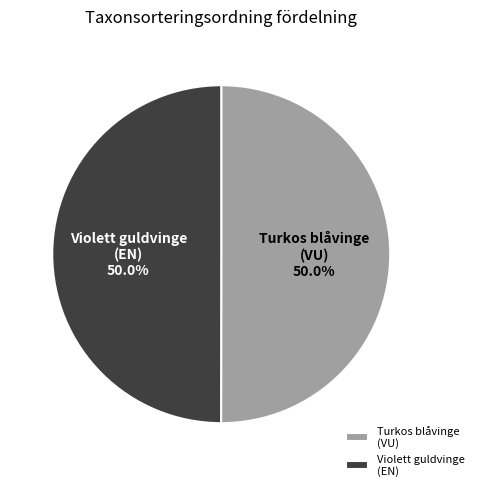

What is the ratio of the value at Turkos blåvinge (VU) to the value at Violett guldvinge (EN)?

1.0